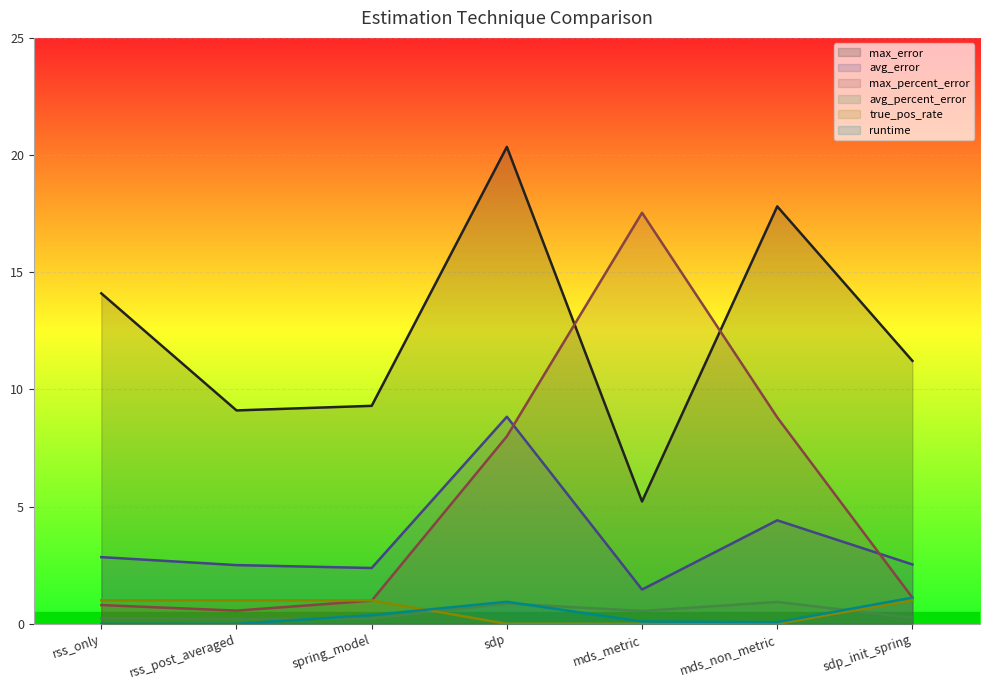

Count the true_pos_rate values in the range 0 to 1.

7